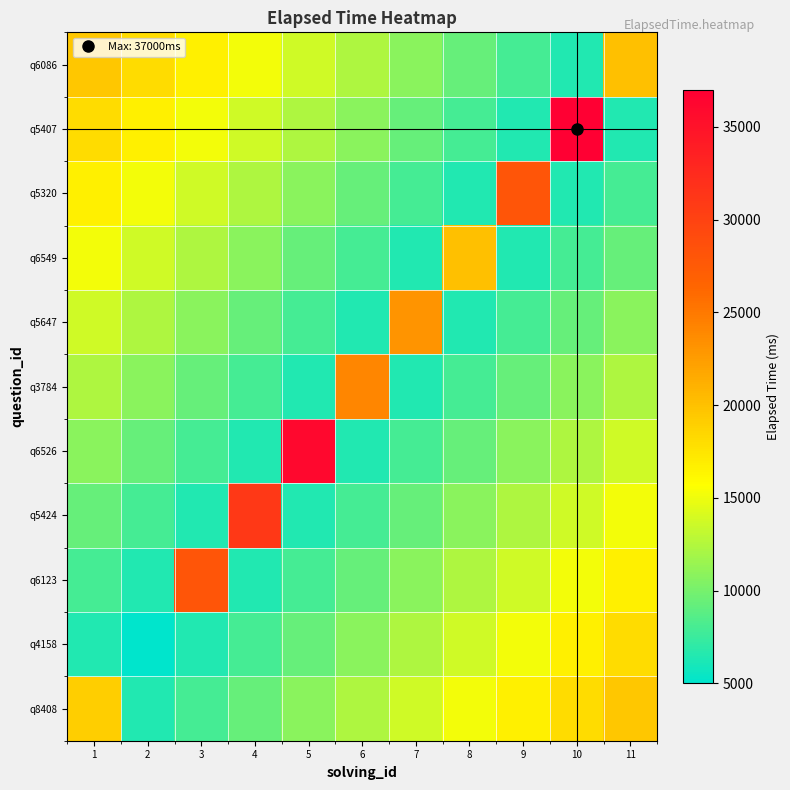

Reading left to right, what are all the values shown in this chart?

q8408: 1=19000.0	2=6454.5	3=7909.1	4=9363.6	5=10818.2	6=12272.7	7=13727.3	8=15181.8	9=16636.4	10=18090.9	11=19545.5
q4158: 1=6454.5	2=5000.0	3=6454.5	4=7909.1	5=9363.6	6=10818.2	7=12272.7	8=13727.3	9=15181.8	10=16636.4	11=18090.9
q6123: 1=7909.1	2=6454.5	3=28000.0	4=6454.5	5=7909.1	6=9363.6	7=10818.2	8=12272.7	9=13727.3	10=15181.8	11=16636.4
q5424: 1=9363.6	2=7909.1	3=6454.5	4=31000.0	5=6454.5	6=7909.1	7=9363.6	8=10818.2	9=12272.7	10=13727.3	11=15181.8
q6526: 1=10818.2	2=9363.6	3=7909.1	4=6454.5	5=36000.0	6=6454.5	7=7909.1	8=9363.6	9=10818.2	10=12272.7	11=13727.3
q3784: 1=12272.7	2=10818.2	3=9363.6	4=7909.1	5=6454.5	6=24000.0	7=6454.5	8=7909.1	9=9363.6	10=10818.2	11=12272.7
q5647: 1=13727.3	2=12272.7	3=10818.2	4=9363.6	5=7909.1	6=6454.5	7=23000.0	8=6454.5	9=7909.1	10=9363.6	11=10818.2
q6549: 1=15181.8	2=13727.3	3=12272.7	4=10818.2	5=9363.6	6=7909.1	7=6454.5	8=20000.0	9=6454.5	10=7909.1	11=9363.6
q5320: 1=16636.4	2=15181.8	3=13727.3	4=12272.7	5=10818.2	6=9363.6	7=7909.1	8=6454.5	9=28000.0	10=6454.5	11=7909.1
q5407: 1=18090.9	2=16636.4	3=15181.8	4=13727.3	5=12272.7	6=10818.2	7=9363.6	8=7909.1	9=6454.5	10=37000.0	11=6454.5
q6086: 1=19545.5	2=18090.9	3=16636.4	4=15181.8	5=13727.3	6=12272.7	7=10818.2	8=9363.6	9=7909.1	10=6454.5	11=20000.0